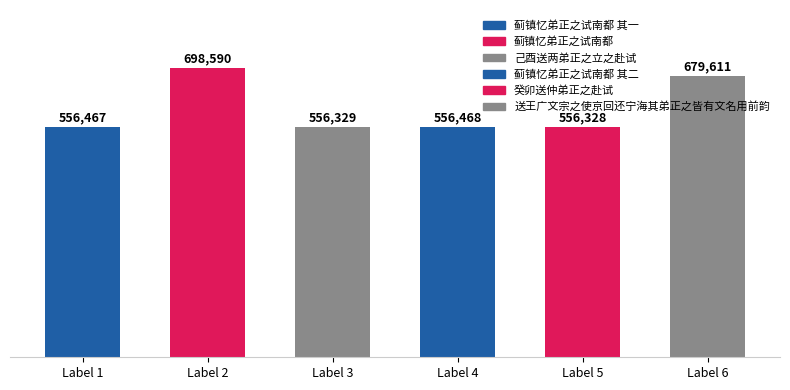

What is the ratio of the value at 蓟镇忆弟正之试南都 其一 to the value at 送王广文宗之使京回还宁海其弟正之皆有文名用前韵?

0.8